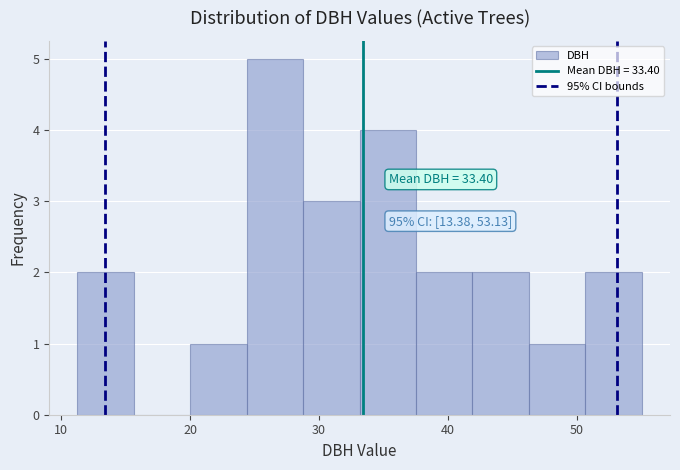

Over which range of the x-axis is the bar tallest?

24 to 29